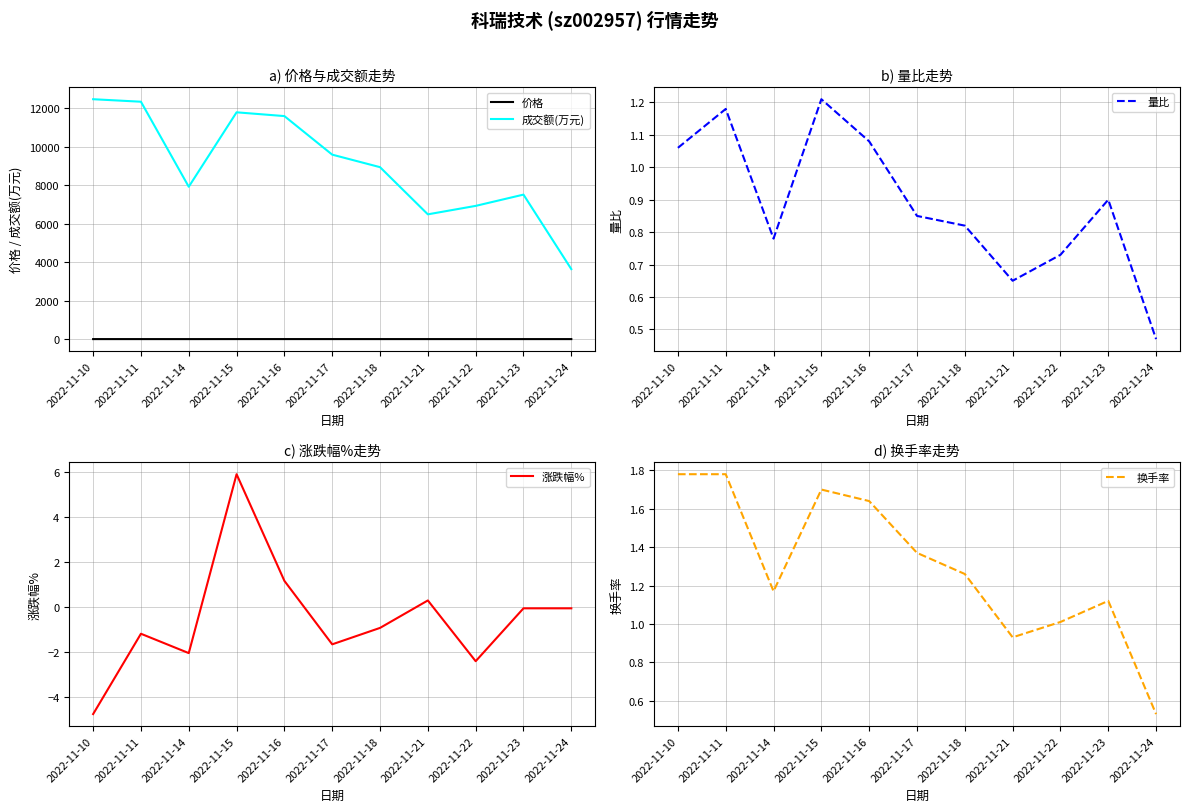

The value of 价格 at 2022-11-16 is 8.8. True or false?

False